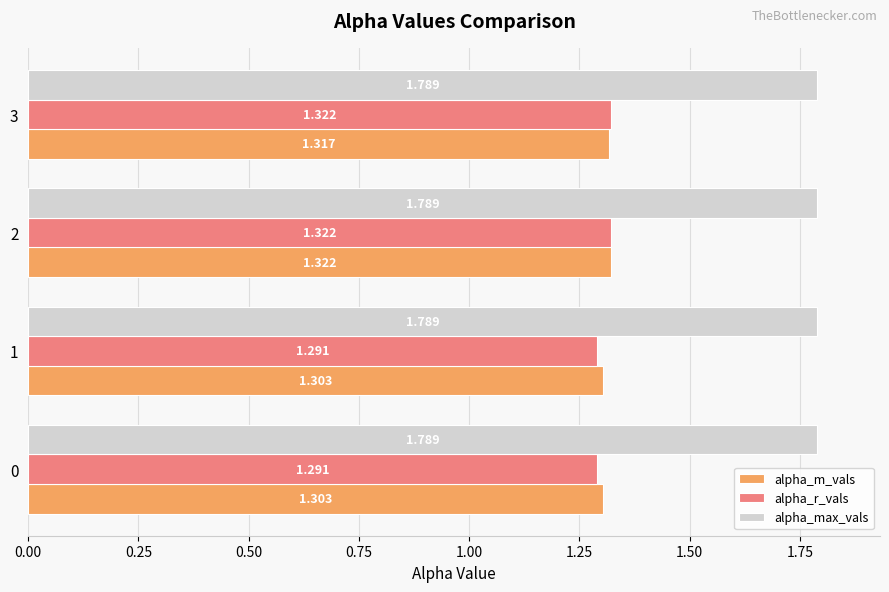

Which series has the largest total across all categories?

alpha_max_vals